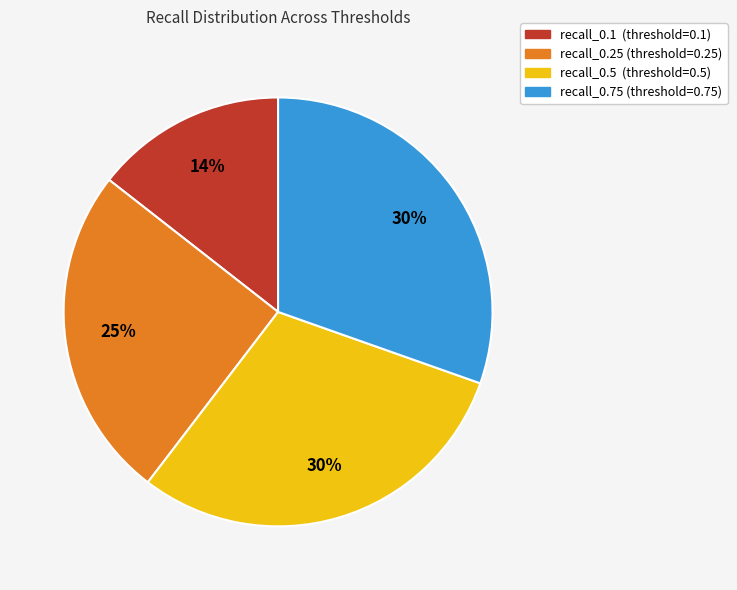

To the nearest percent, what is the average slice percentage?

25%